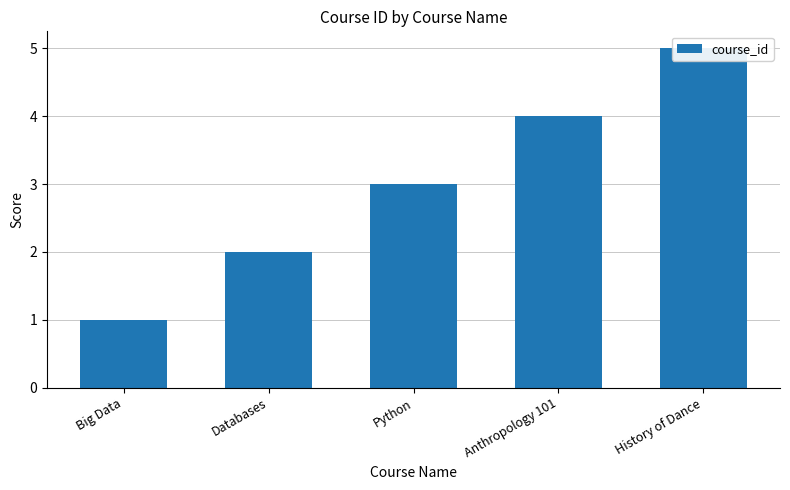

What is the value of the 4th bar from the left?

4